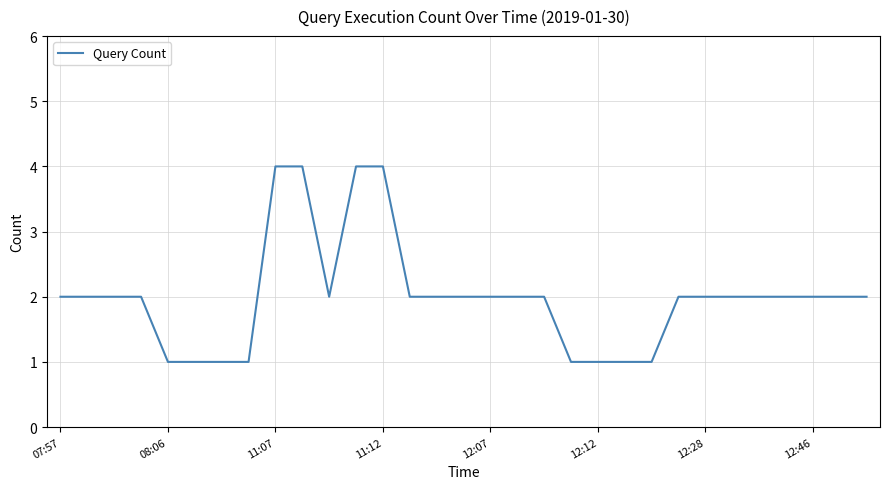

What is the maximum value shown in the chart?

4